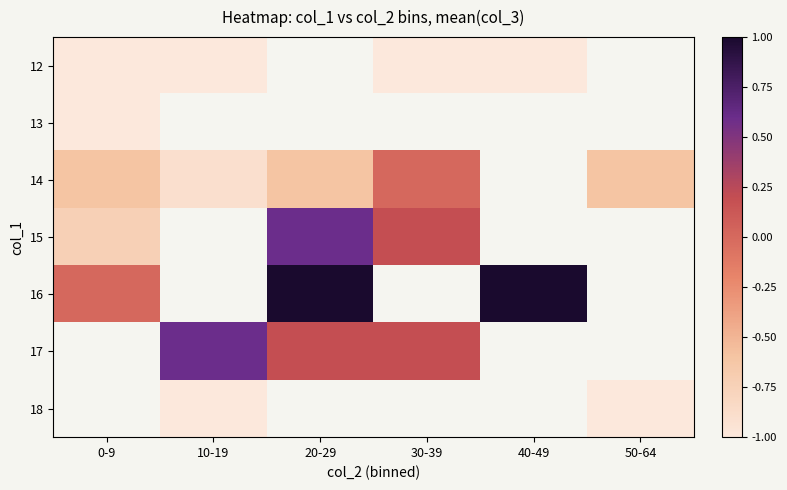

How many categories are shown in the chart?

6